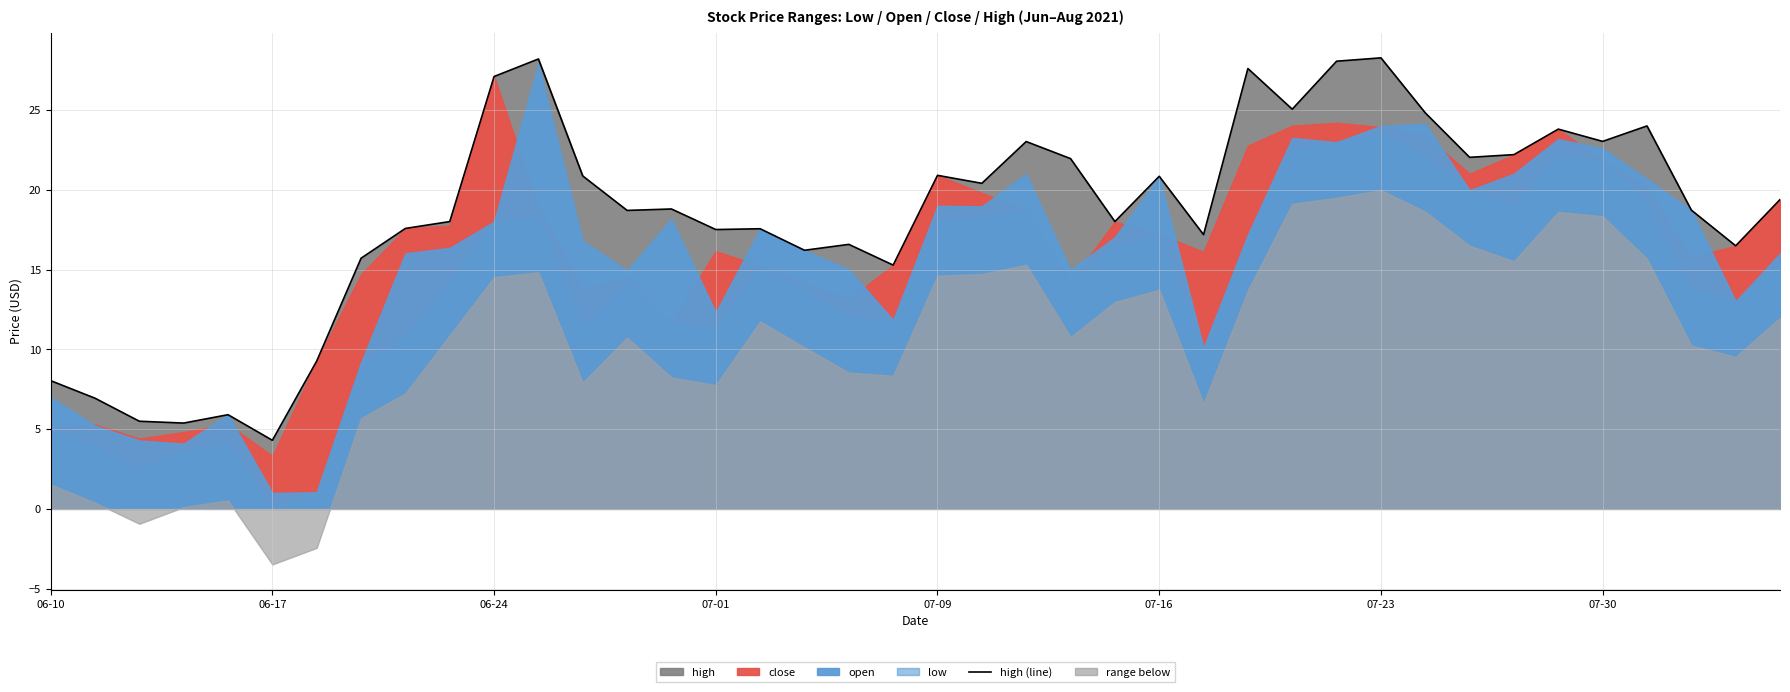

True or false: the data has more than 1 interior local peaks.

True